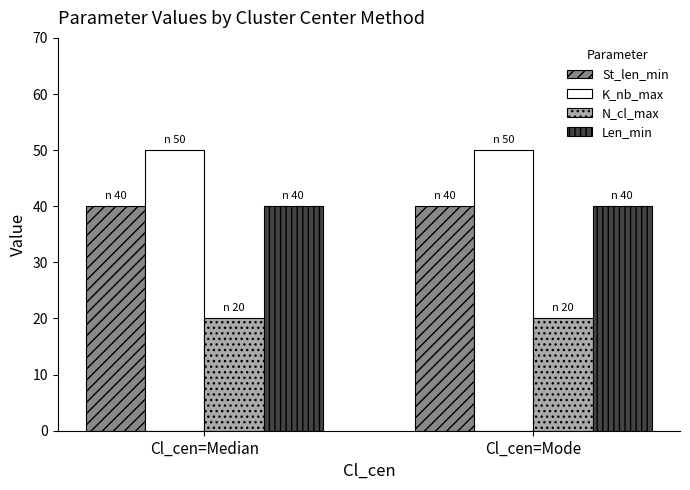

What position from the right is Cl_cen=Median?

2